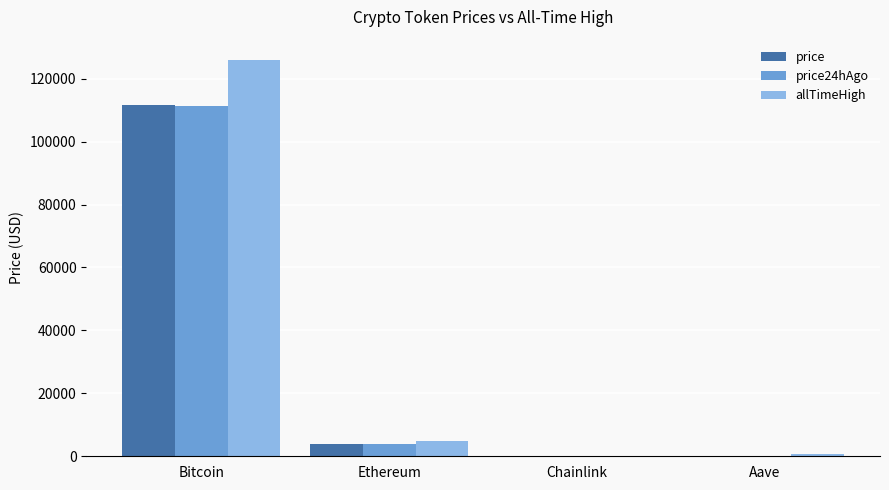

At which label is price closest to 55799?

Ethereum